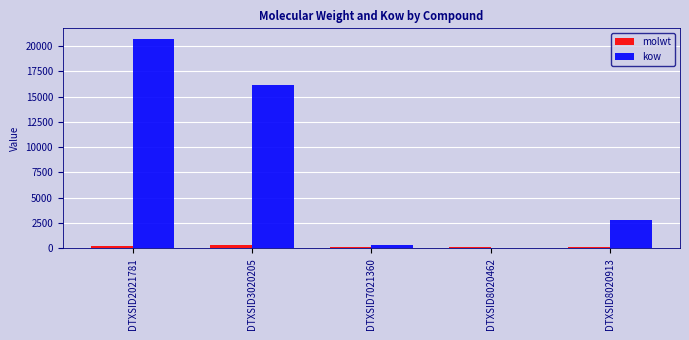

Between DTXSID2021781 and DTXSID8020462, which series saw the biggest shift?

kow